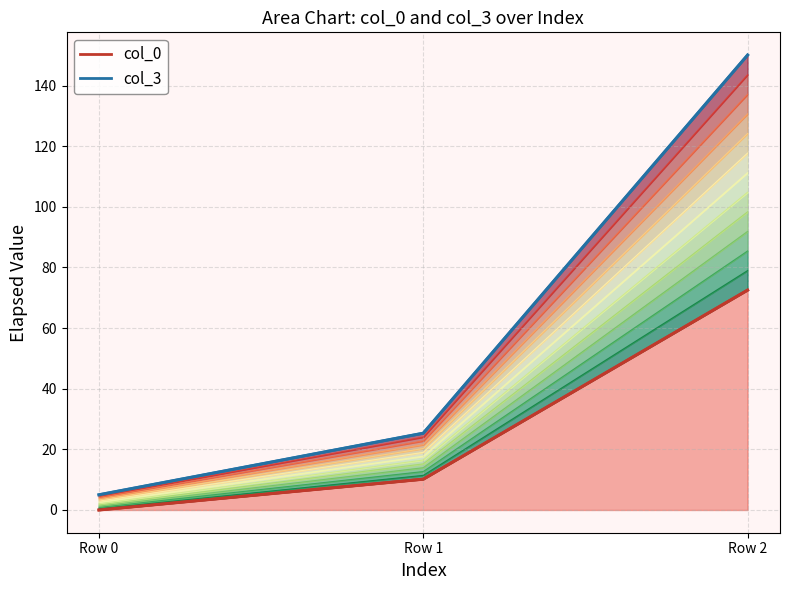

The col_3 series shows 5.0 at Row 0. True or false?

True